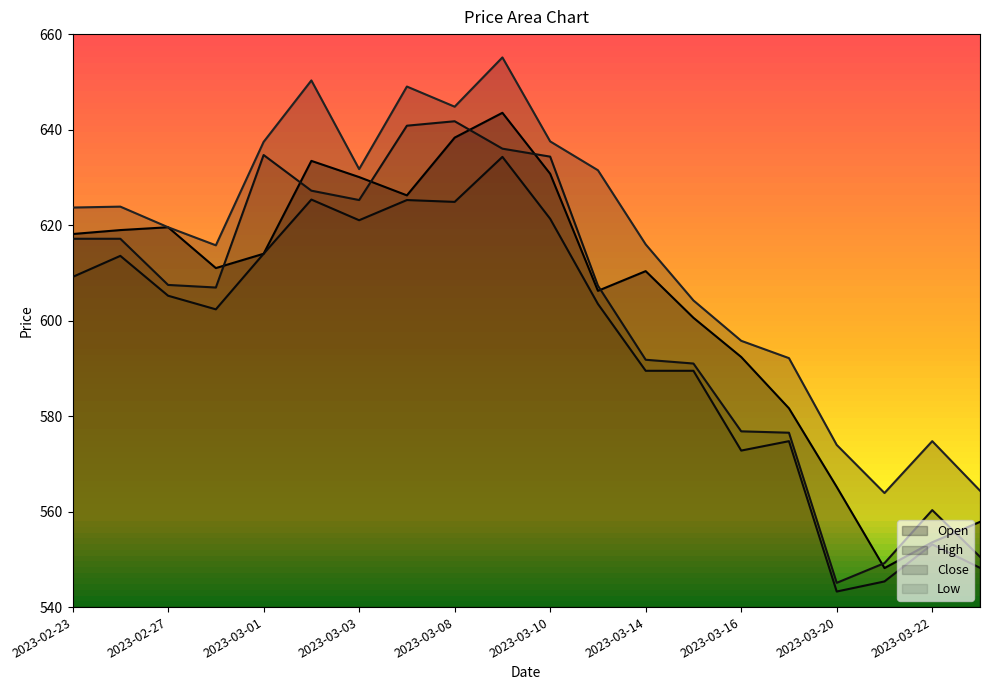

Rank the series by their average value, from highest to lowest.

High, Open, Close, Low